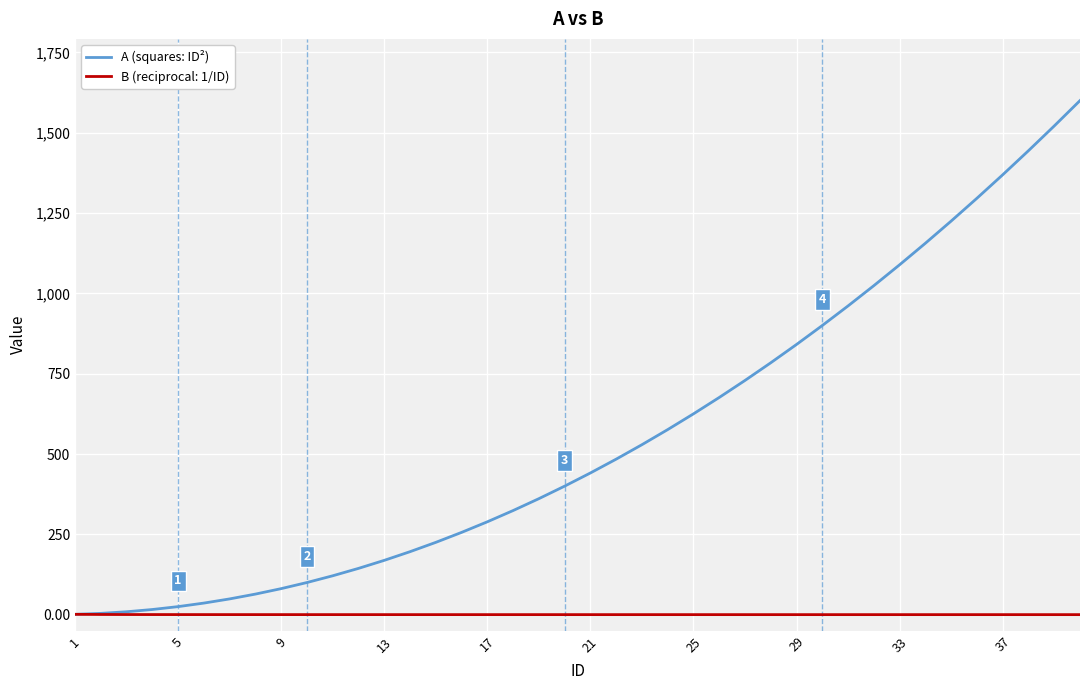

List the series in order of their peak value, highest first.

A (squares: ID²), B (reciprocal: 1/ID)